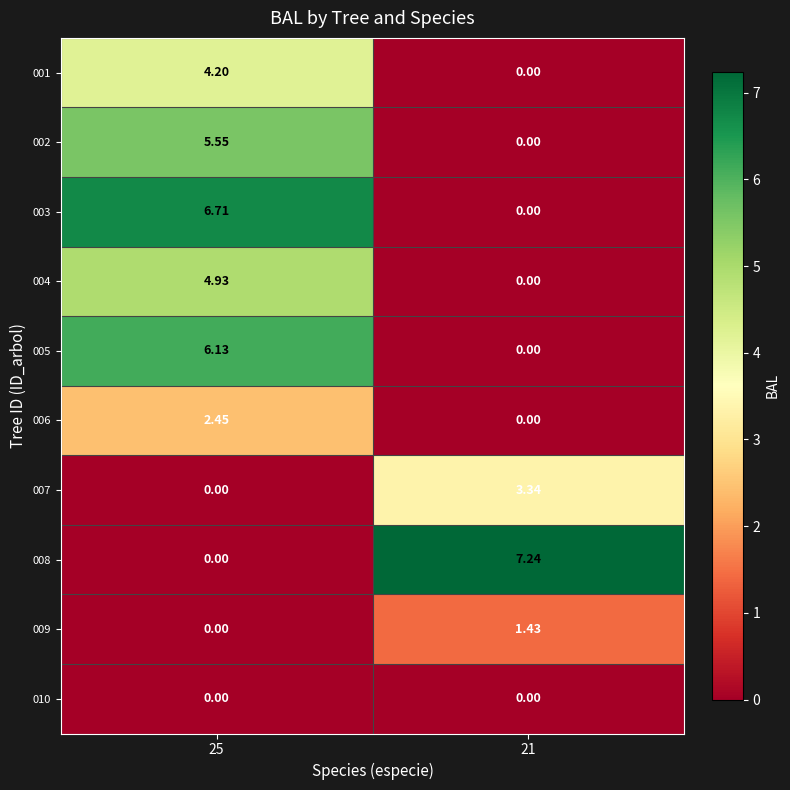

What is the total value across all series at 21?

12.0